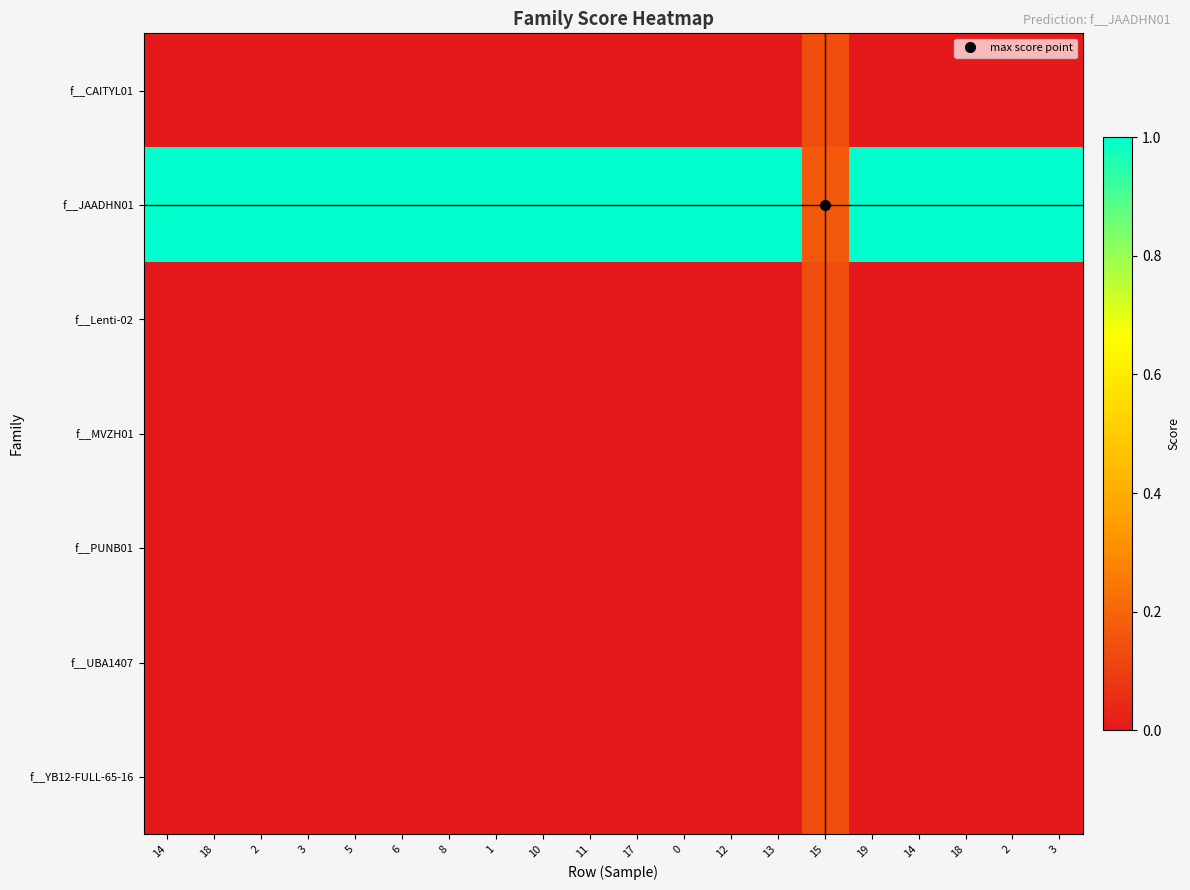

Reading left to right, transcribe all the data shown in this chart.

f__CAITYL01: 14=0.0	18=0.0	2=0.0	3=0.0	5=0.0	6=0.0	8=0.0	1=0.0	10=0.0	11=0.0	17=0.0	0=0.0	12=0.0	13=0.0	15=0.1	19=0.0	14=0.0	18=0.0	2=0.0	3=0.0
f__JAADHN01: 14=1.0	18=1.0	2=1.0	3=1.0	5=1.0	6=1.0	8=1.0	1=1.0	10=1.0	11=1.0	17=1.0	0=1.0	12=1.0	13=1.0	15=0.2	19=1.0	14=1.0	18=1.0	2=1.0	3=1.0
f__Lenti-02: 14=0.0	18=0.0	2=0.0	3=0.0	5=0.0	6=0.0	8=0.0	1=0.0	10=0.0	11=0.0	17=0.0	0=0.0	12=0.0	13=0.0	15=0.1	19=0.0	14=0.0	18=0.0	2=0.0	3=0.0
f__MVZH01: 14=0.0	18=0.0	2=0.0	3=0.0	5=0.0	6=0.0	8=0.0	1=0.0	10=0.0	11=0.0	17=0.0	0=0.0	12=0.0	13=0.0	15=0.1	19=0.0	14=0.0	18=0.0	2=0.0	3=0.0
f__PUNB01: 14=0.0	18=0.0	2=0.0	3=0.0	5=0.0	6=0.0	8=0.0	1=0.0	10=0.0	11=0.0	17=0.0	0=0.0	12=0.0	13=0.0	15=0.1	19=0.0	14=0.0	18=0.0	2=0.0	3=0.0
f__UBA1407: 14=0.0	18=0.0	2=0.0	3=0.0	5=0.0	6=0.0	8=0.0	1=0.0	10=0.0	11=0.0	17=0.0	0=0.0	12=0.0	13=0.0	15=0.1	19=0.0	14=0.0	18=0.0	2=0.0	3=0.0
f__YB12-FULL-65-16: 14=0.0	18=0.0	2=0.0	3=0.0	5=0.0	6=0.0	8=0.0	1=0.0	10=0.0	11=0.0	17=0.0	0=0.0	12=0.0	13=0.0	15=0.1	19=0.0	14=0.0	18=0.0	2=0.0	3=0.0